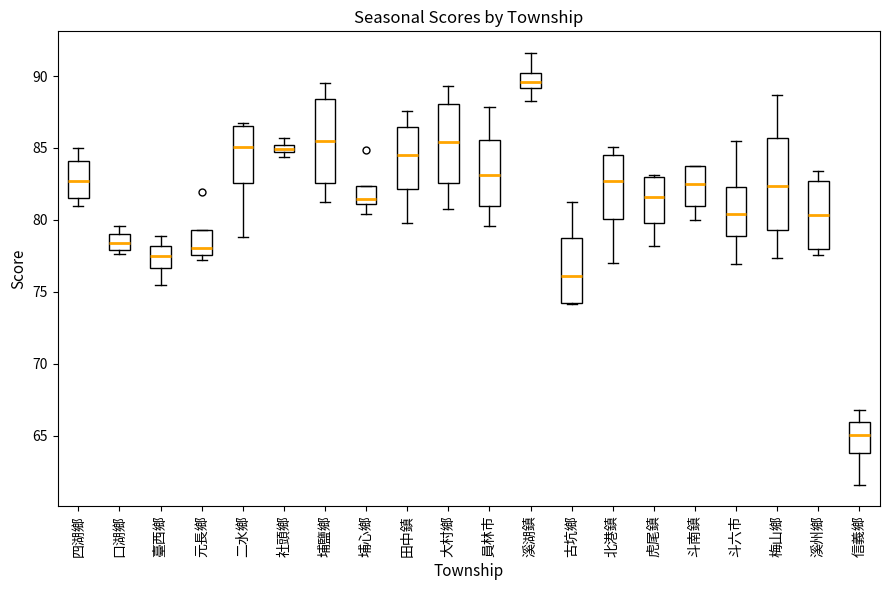

Where is the upper edge of the box for 口湖鄉 on the y-axis? The values are not printed on the chart, so give them approximately, as read against the axis.

79.0